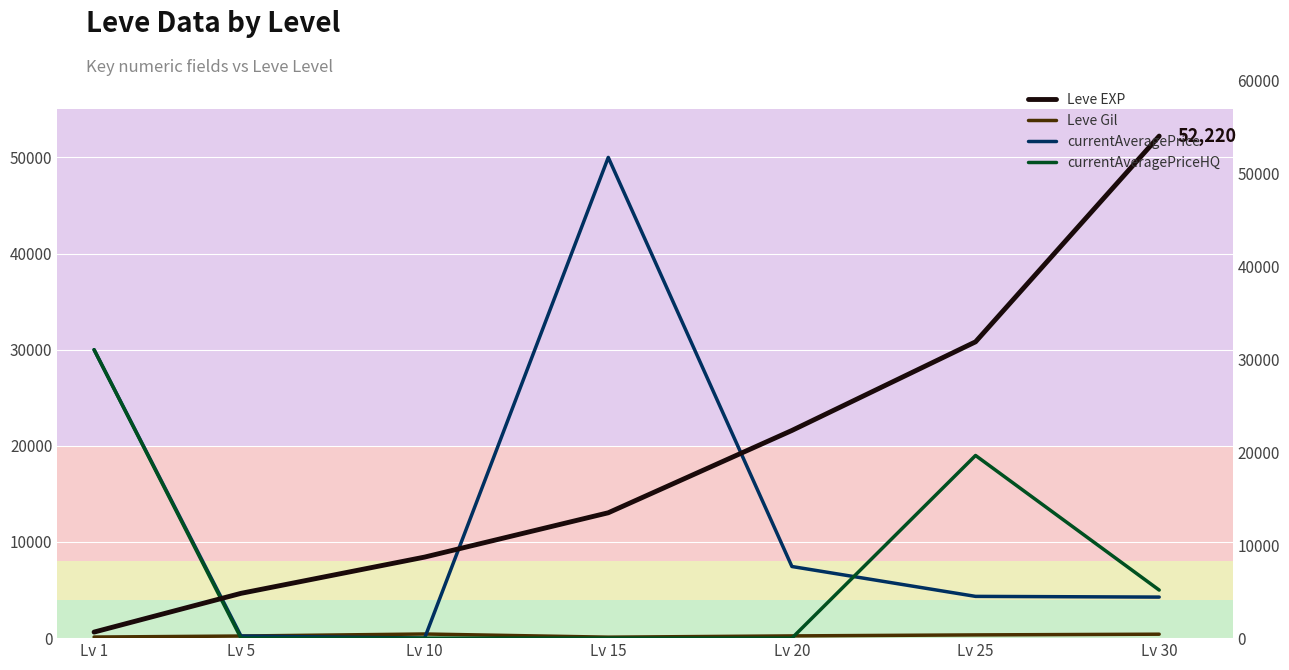

Reading right to left, transcribe all the data shown in this chart.

Leve EXP: Lv 30=52220.0	Lv 25=30820.0	Lv 20=21600.0	Lv 15=13040.0	Lv 10=8430.0	Lv 5=4660.0	Lv 1=630.0
Leve Gil: Lv 30=410.0	Lv 25=336.0	Lv 20=232.0	Lv 15=100.0	Lv 10=430.0	Lv 5=220.0	Lv 1=112.0
currentAveragePrice: Lv 30=4269.4	Lv 25=4343.3	Lv 20=7450.0	Lv 15=50000.0	Lv 10=5.0	Lv 5=219.5	Lv 1=29999.0
currentAveragePriceHQ: Lv 30=5000.0	Lv 25=19000.0	Lv 20=0.0	Lv 15=0.0	Lv 10=0.0	Lv 5=0.0	Lv 1=29999.0